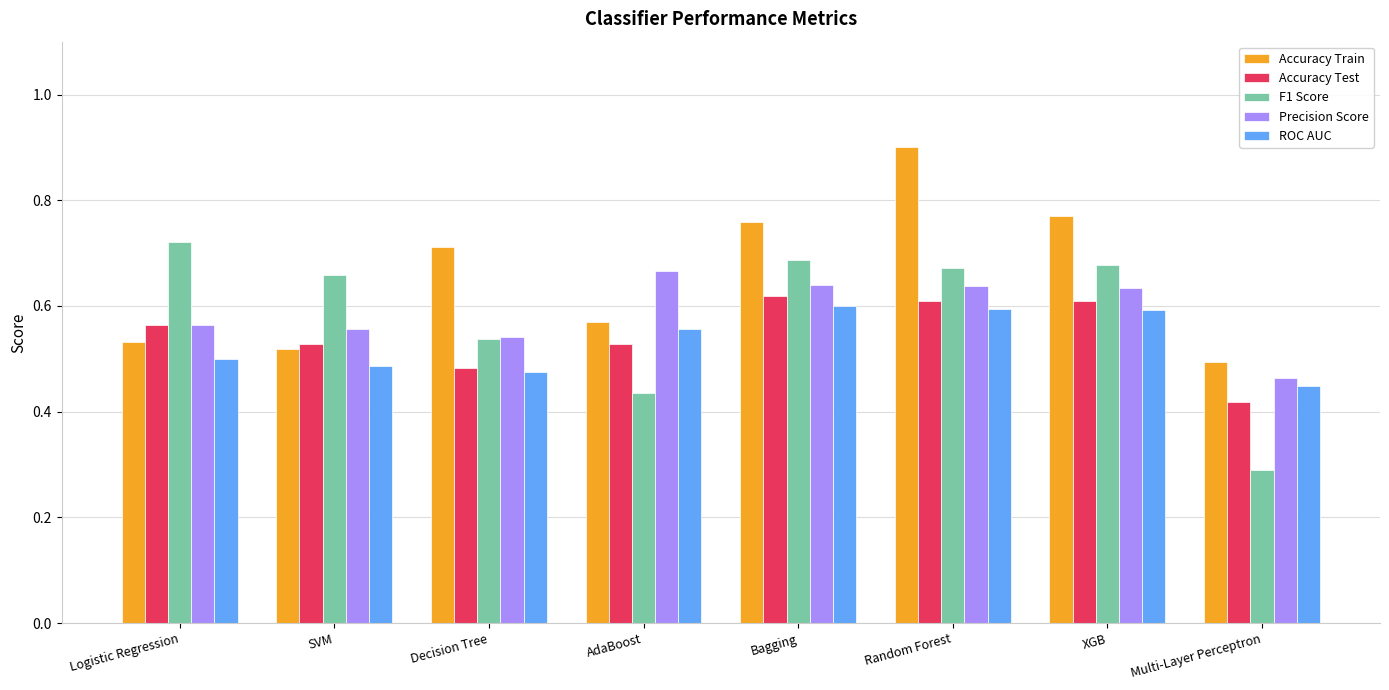

Is the value of ROC AUC at XGB greater than the value of Precision Score at Random Forest?

No